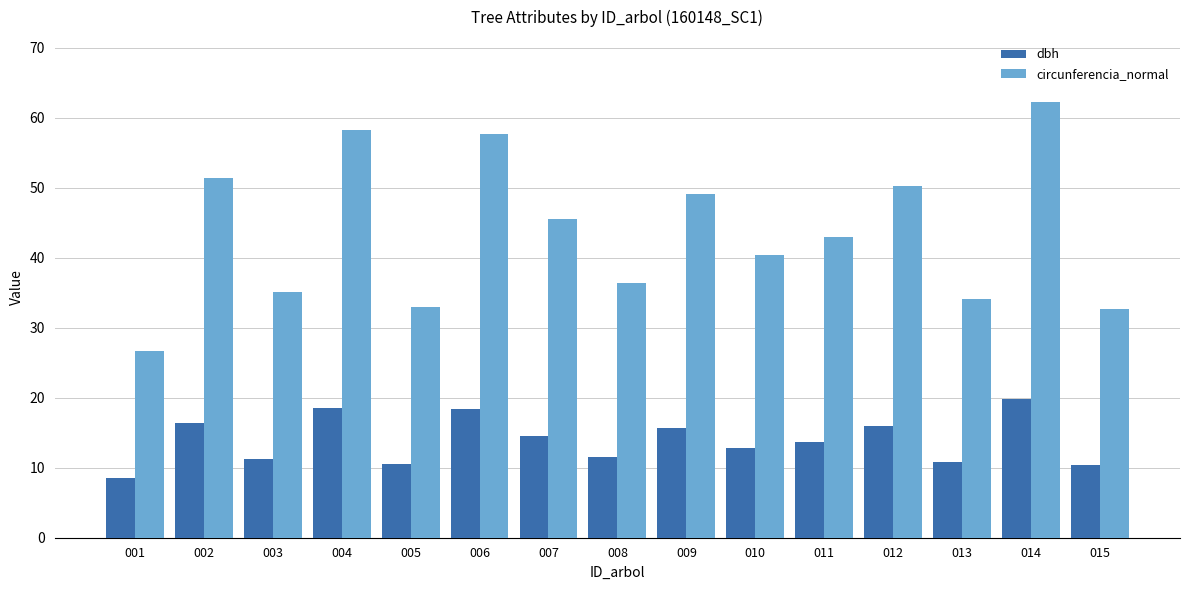

What is the sum of all dbh values?

208.7